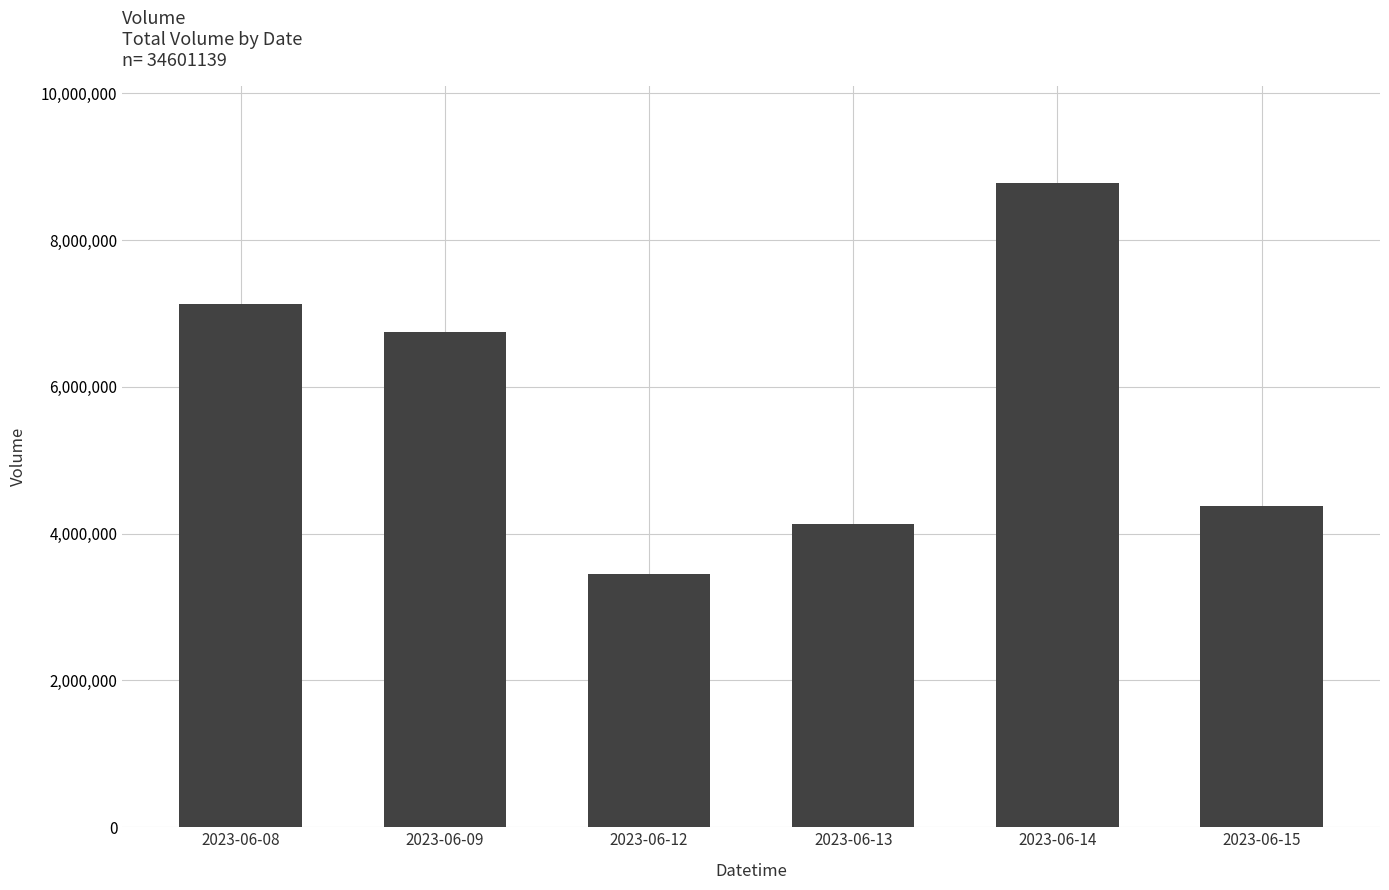

At which category does the chart reach its minimum across all series?

2023-06-12